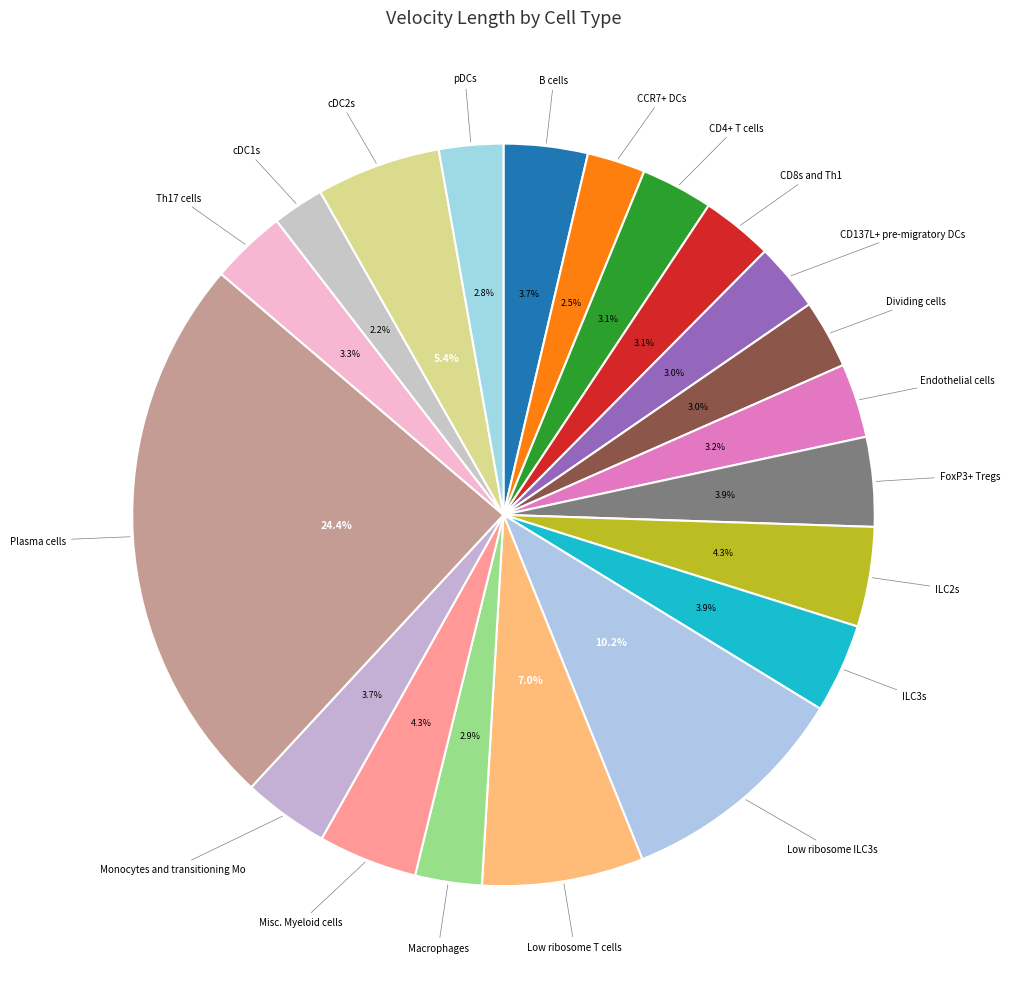

To the nearest percent, what is the difference between the Low ribosome T cells and ILC3s slice percentages?

3%